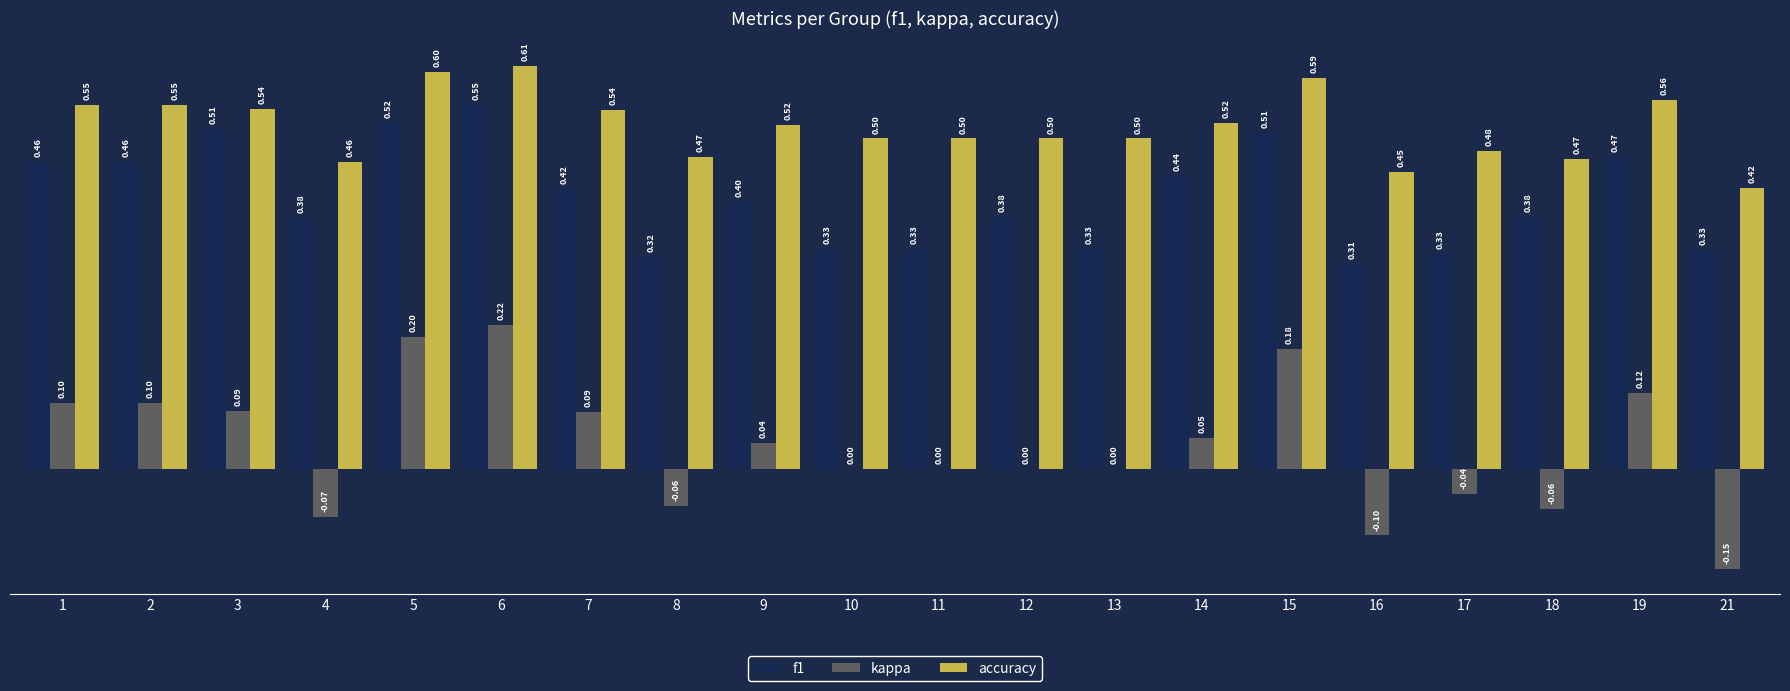

Which series has the widest spread of values?

kappa